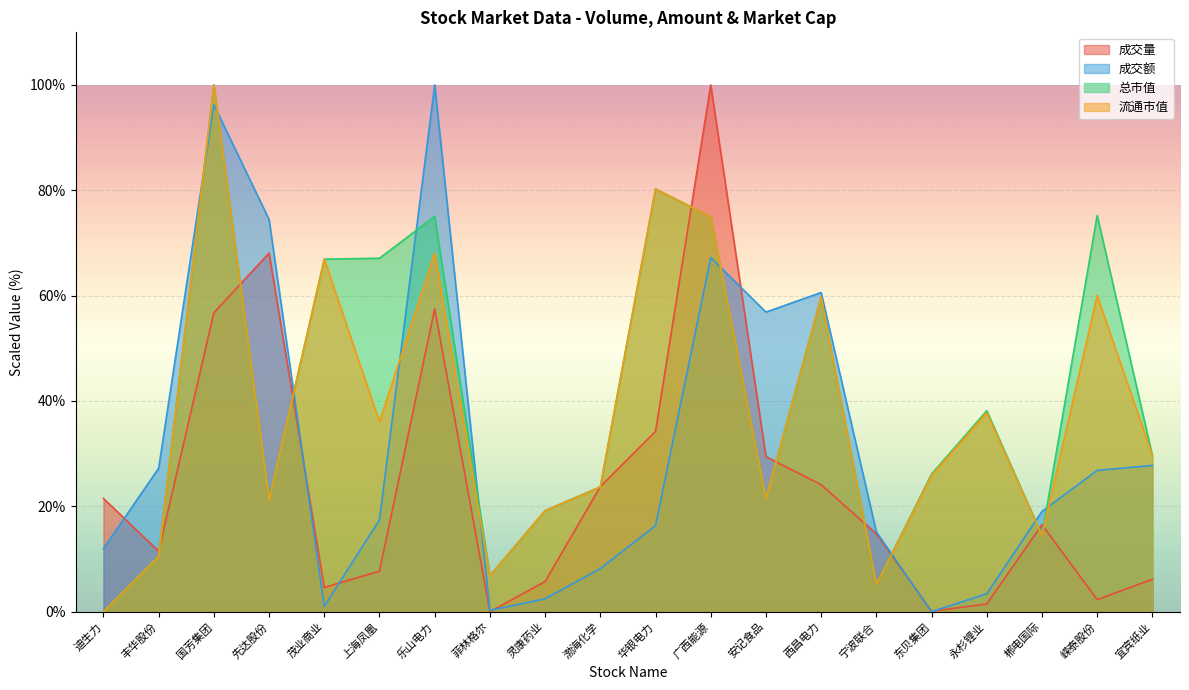

What is the difference between the 成交额 values at 先达股份 and 西昌电力?

13.9